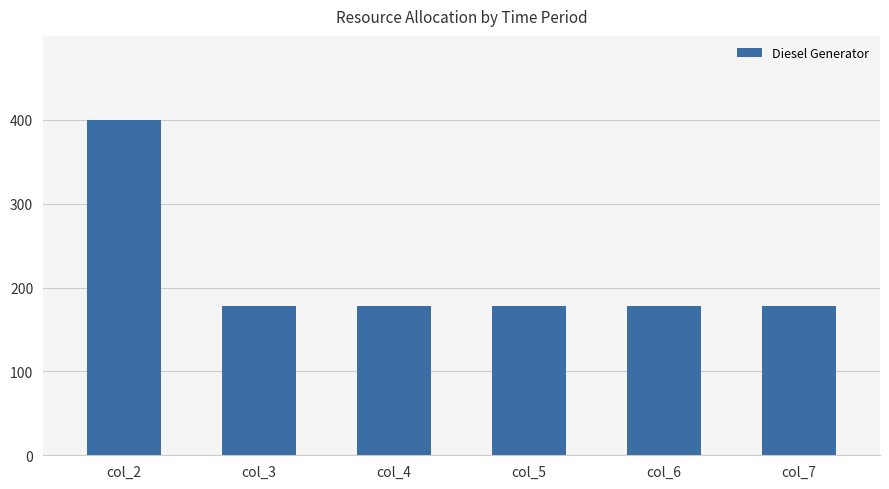

How many categories are shown in the chart?

6